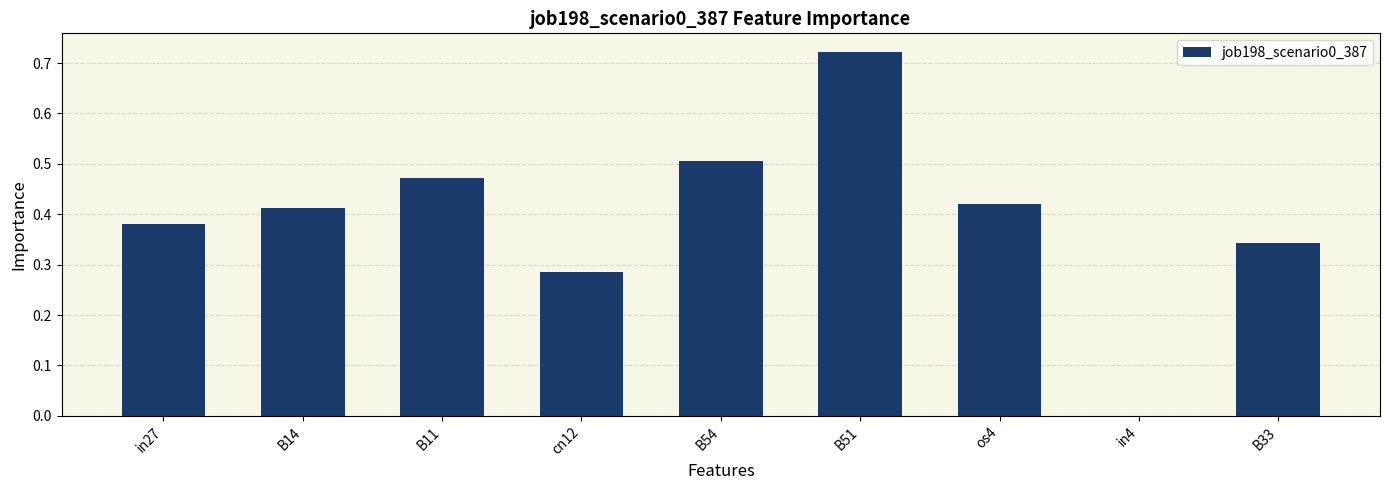

True or false: the data shows 0.5 at B54.

True